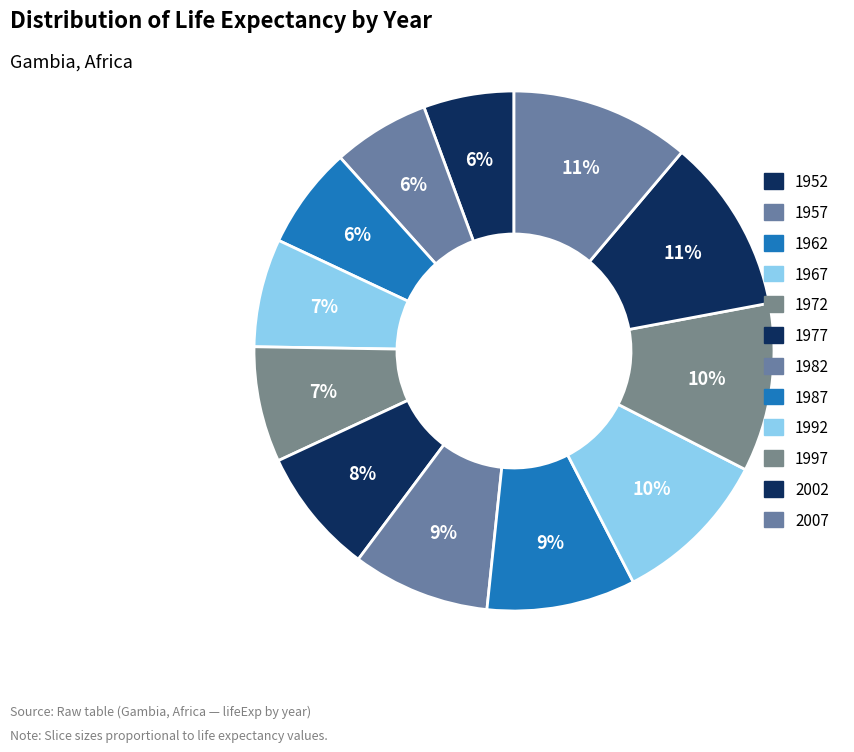

How many segments does this pie chart have?

12